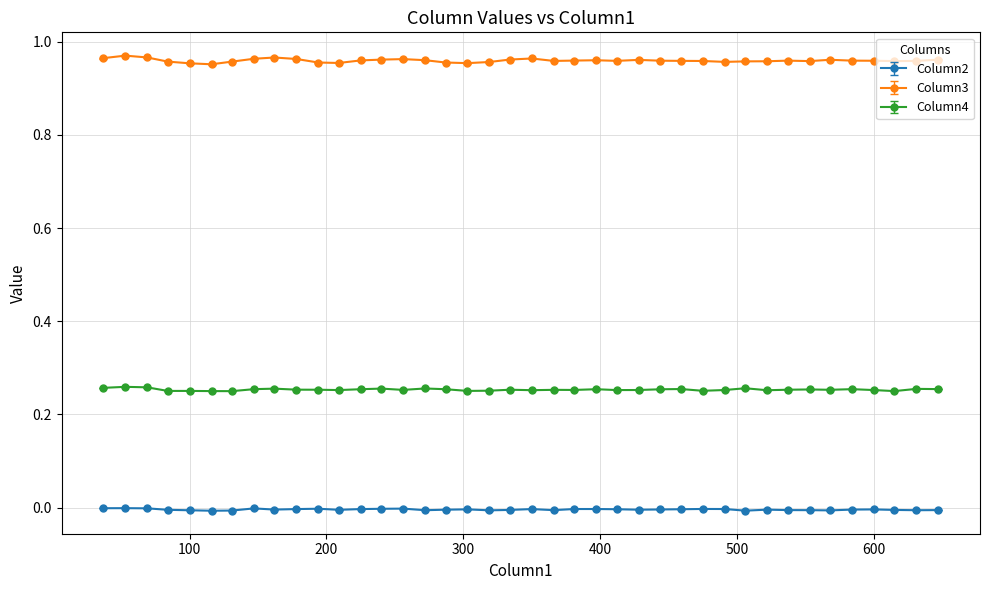

List the series in order of their overall mean, highest first.

Column3, Column4, Column2